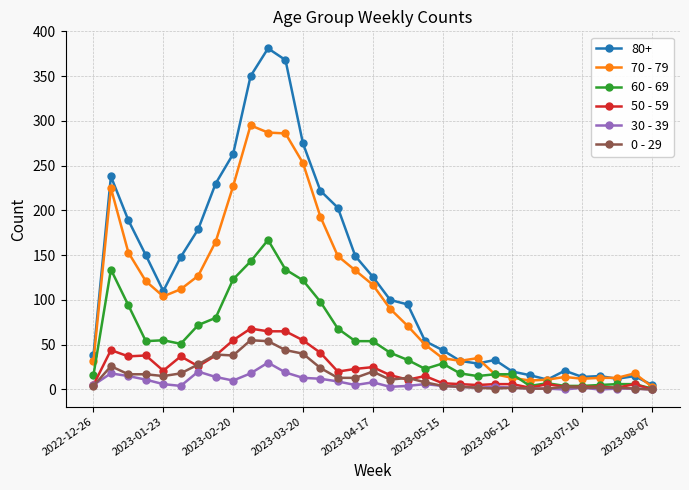

What is the value of the 30 - 39 point at the 10th from the left?

18